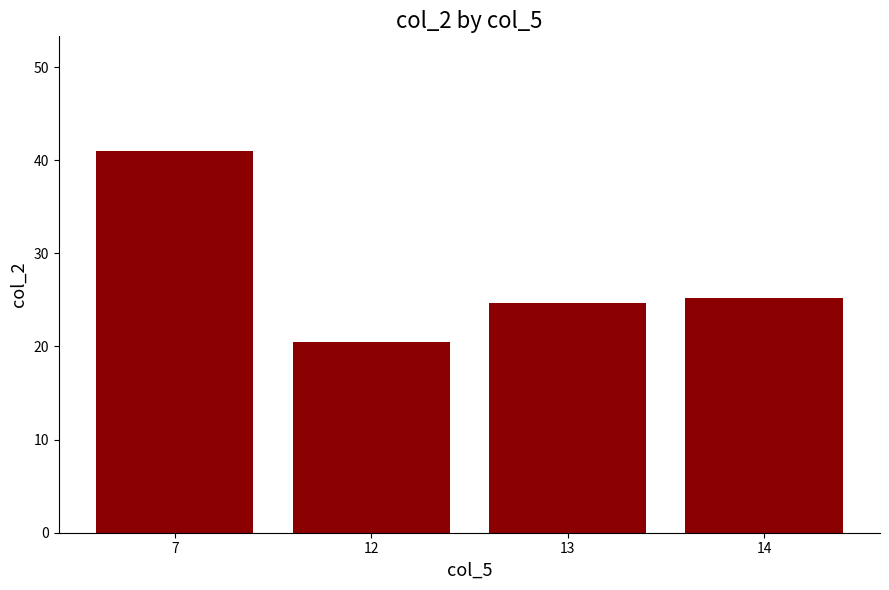

The chart shows a value of 20.5 at 12. True or false?

True